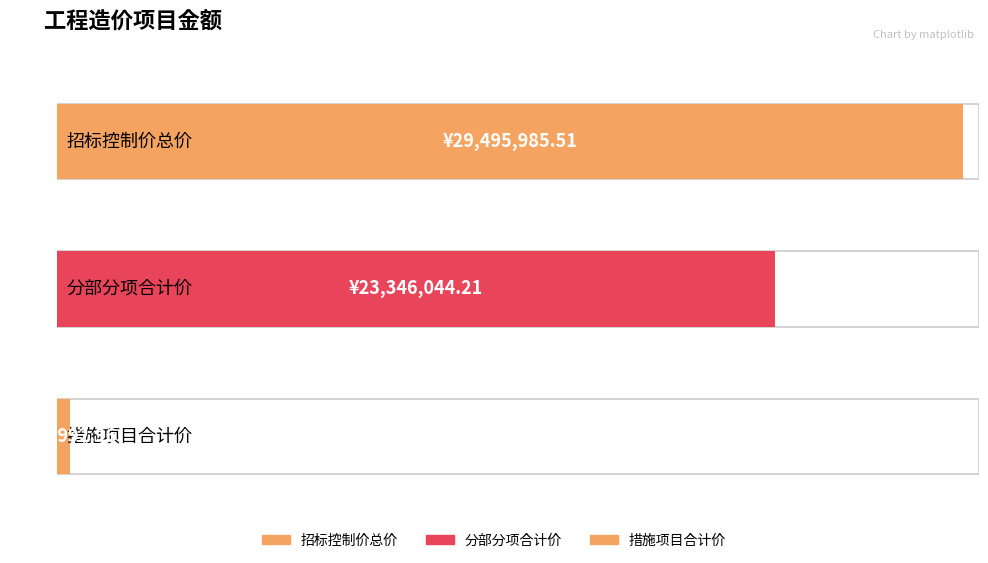

What position from the right is 措施项目合计价?

1